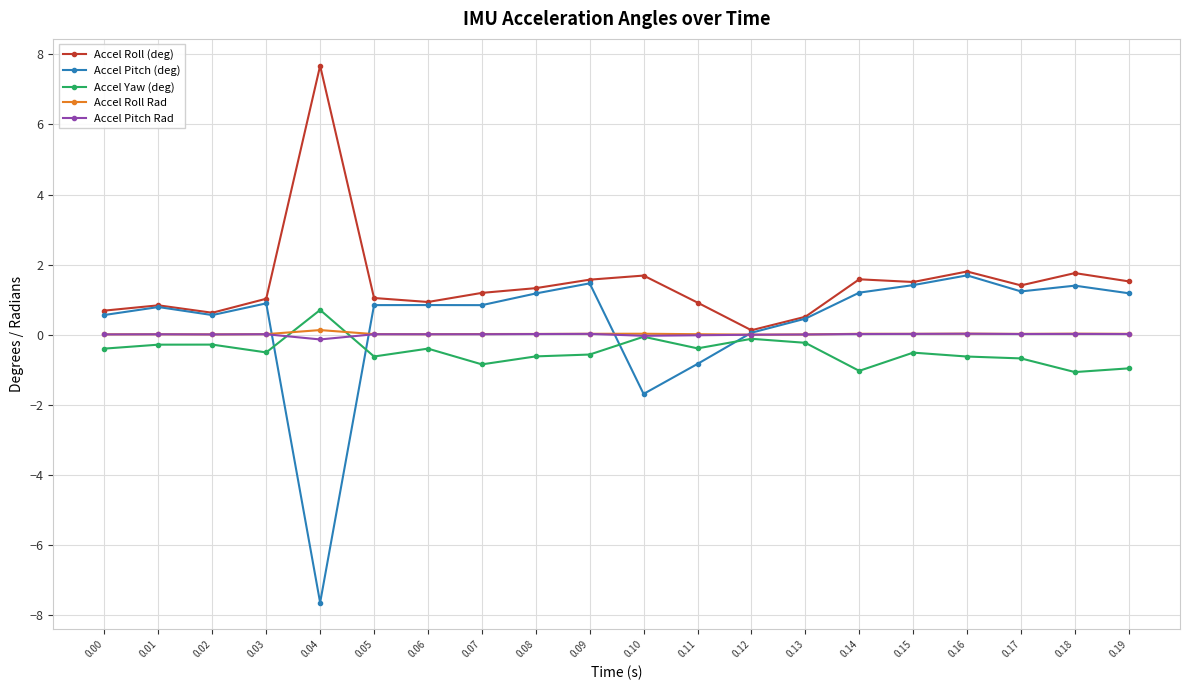

What is the value of the Accel Pitch (deg) point at the 2nd from the left?

0.8